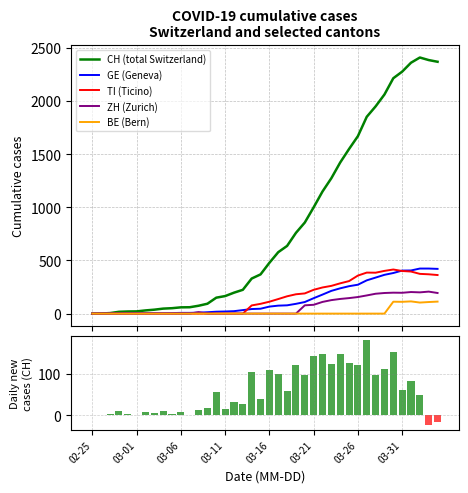

Reading right to left, extract all data points from this chart.

CH (total Switzerland): 2370	2386	2410	2361	2277	2215	2062	1950	1852	1670	1549	1422	1274	1149	1000	857	760	637	578	478	369	330	224	197	165	150	93	74	60	59	51	47	37	30	21	20	17	5	1	0
GE (Geneva): 421	424	424	406	405	382	365	339	313	272	258	238	214	179	145	109	92	78	75	66	46	43	33	23	20	18	13	9	7	7	5	4	4	3	3	3	2	1	1	0
TI (Ticino): 363	370	374	396	401	415	402	385	386	358	306	285	261	246	224	190	182	163	137	112	92	77	0	0	0	0	0	0	0	0	0	0	0	0	0	0	0	0	0	0
ZH (Zurich): 194	207	200	203	196	197	194	187	171	156	146	138	127	110	83	78	0	0	0	0	0	0	0	0	0	0	0	14	0	0	0	0	0	0	0	0	0	0	0	0
BE (Bern): 113	109	104	115	111	112	0	0	0	0	0	0	0	0	0	0	0	0	0	0	0	0	0	0	0	0	0	0	0	0	0	0	0	0	0	0	0	0	0	0
CH daily new cases: -16	-24	49	84	62	153	112	98	182	121	127	148	125	149	143	97	123	59	100	109	39	106	27	32	15	57	19	14	1	8	4	10	7	9	1	3	12	4	1	0